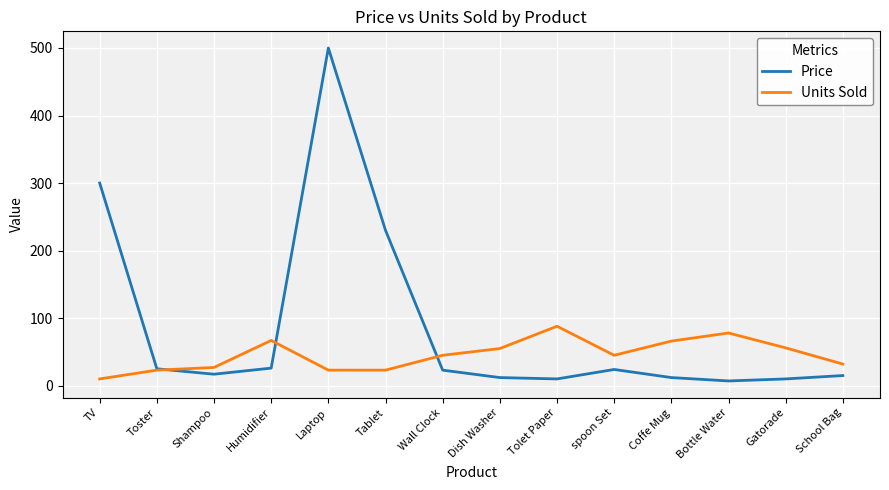

At which category does the chart reach its peak across all series?

Laptop